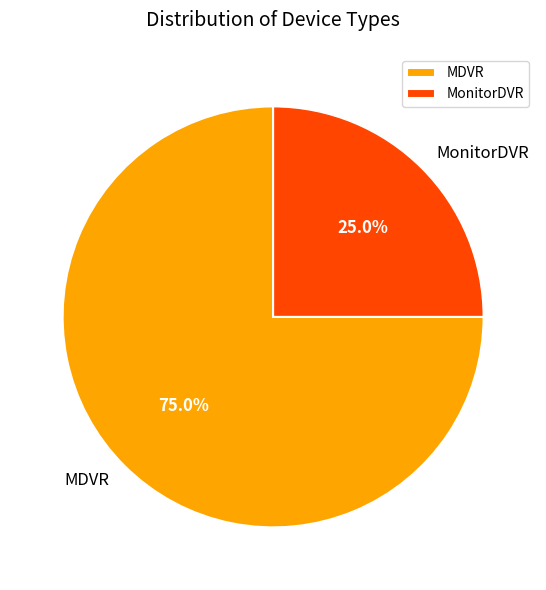

Rank the categories by value from highest to lowest.

MDVR, MonitorDVR